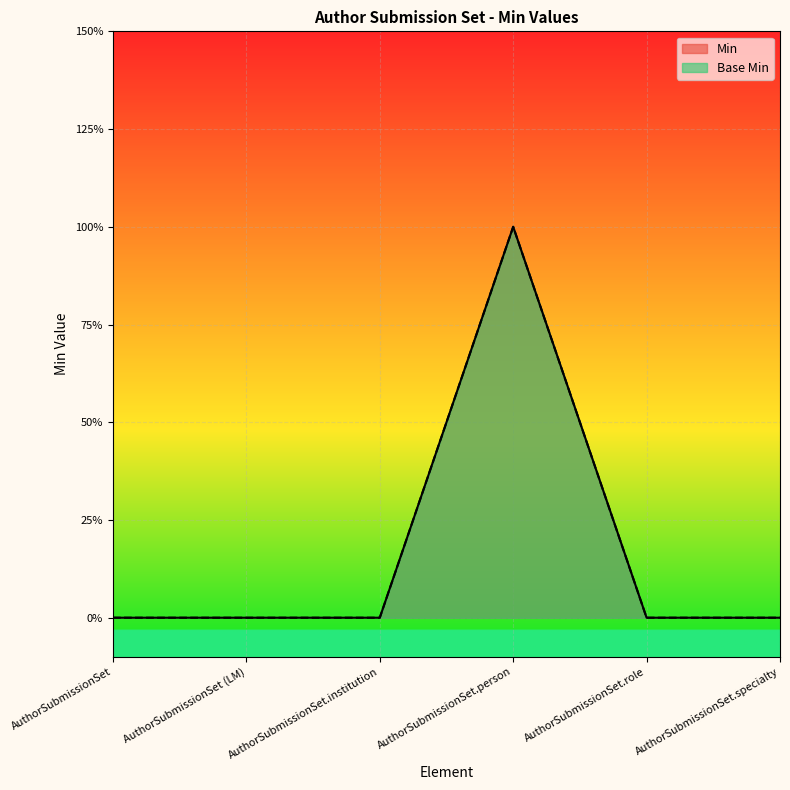

Between AuthorSubmissionSet.person and AuthorSubmissionSet.specialty, which is larger?

AuthorSubmissionSet.person